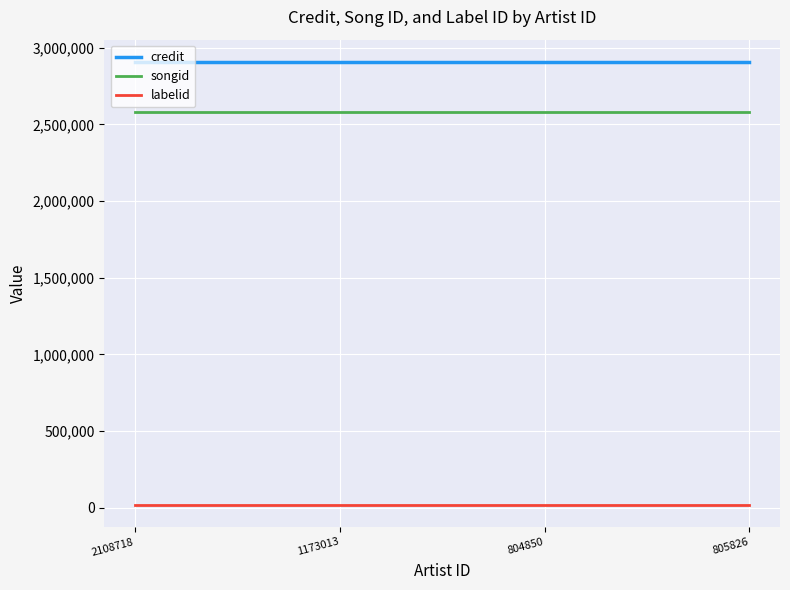

Reading right to left, list all the values displayed in this chart.

credit: 2907640	2907640	2907640	2907640
songid: 2581856	2581856	2581856	2581856
labelid: 20161	20161	20161	20161